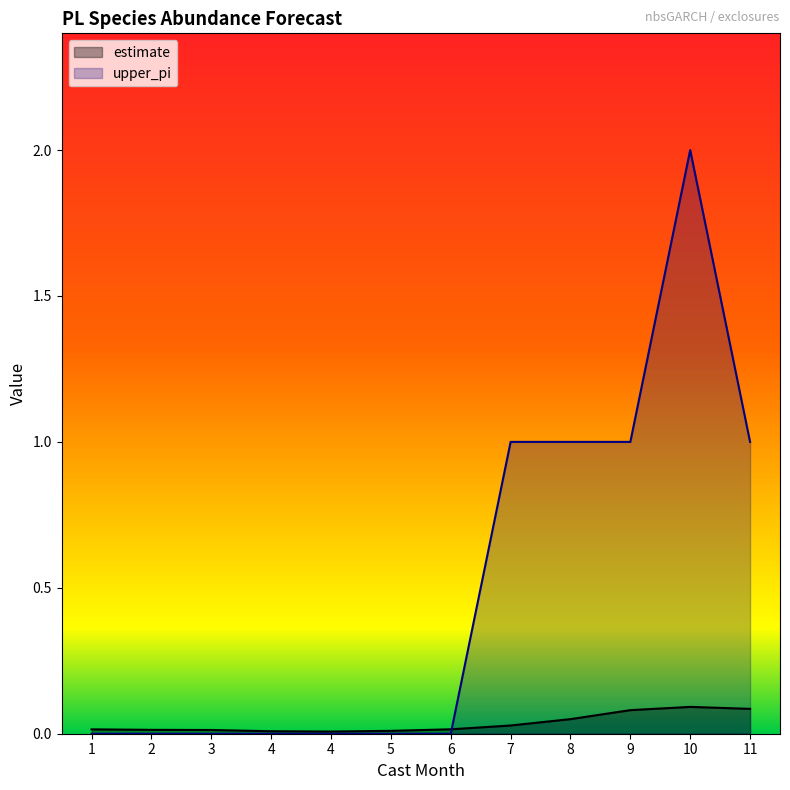

What is the difference between the maximum and second lowest values in the estimate series?

0.1